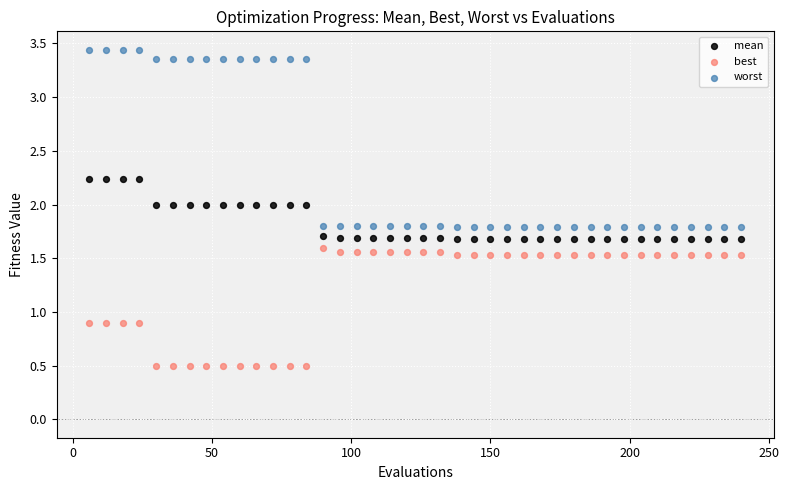

Which series reaches the minimum Y coordinate?

best